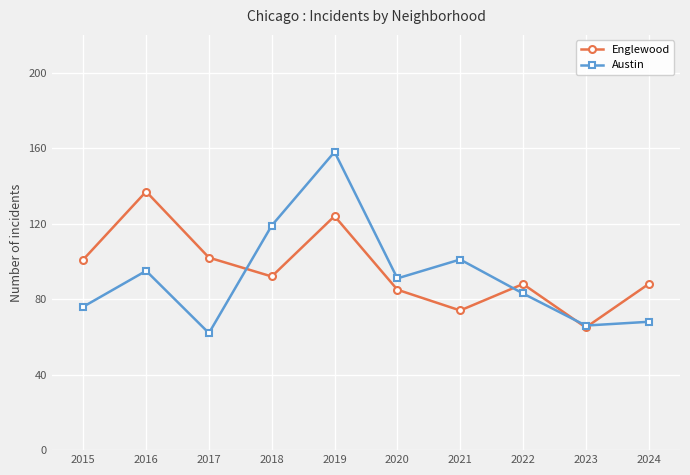

Does the chart display data point markers on the line(s)?

Yes